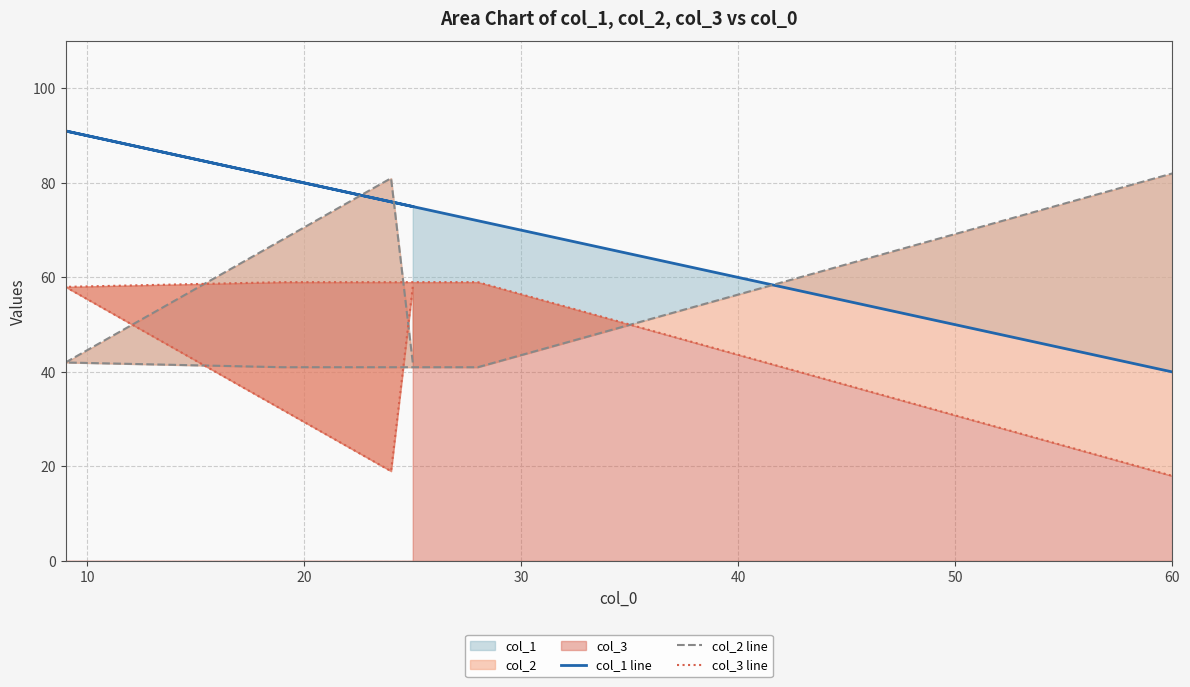

Between 10 and 20, which series saw the biggest shift?

col_2 line